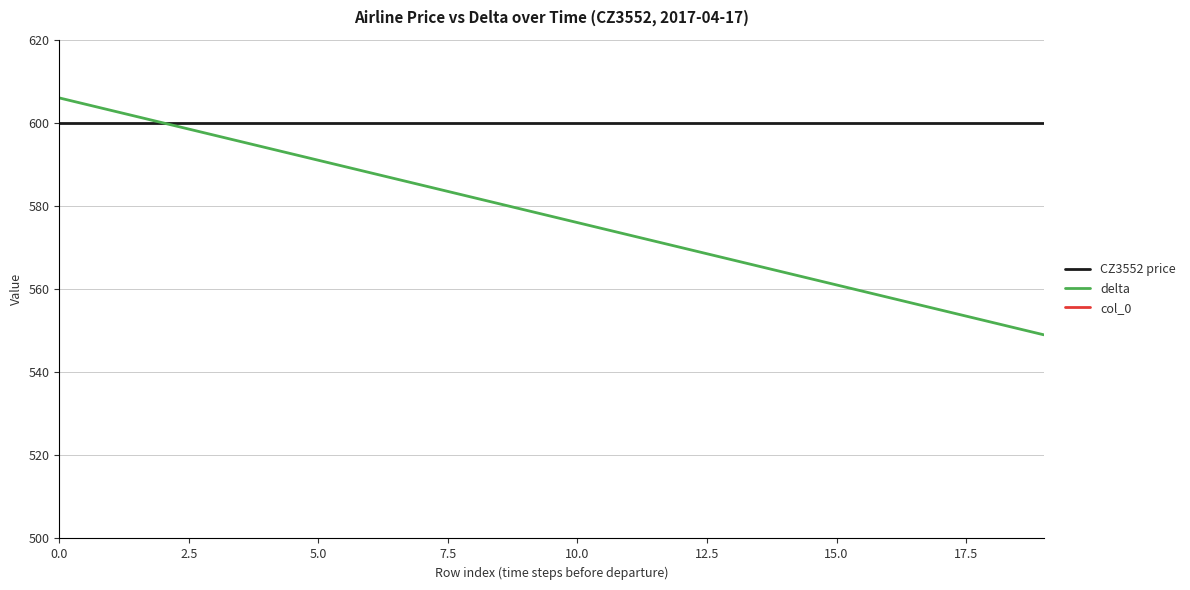

The value of delta at 0.0 is 919. True or false?

False